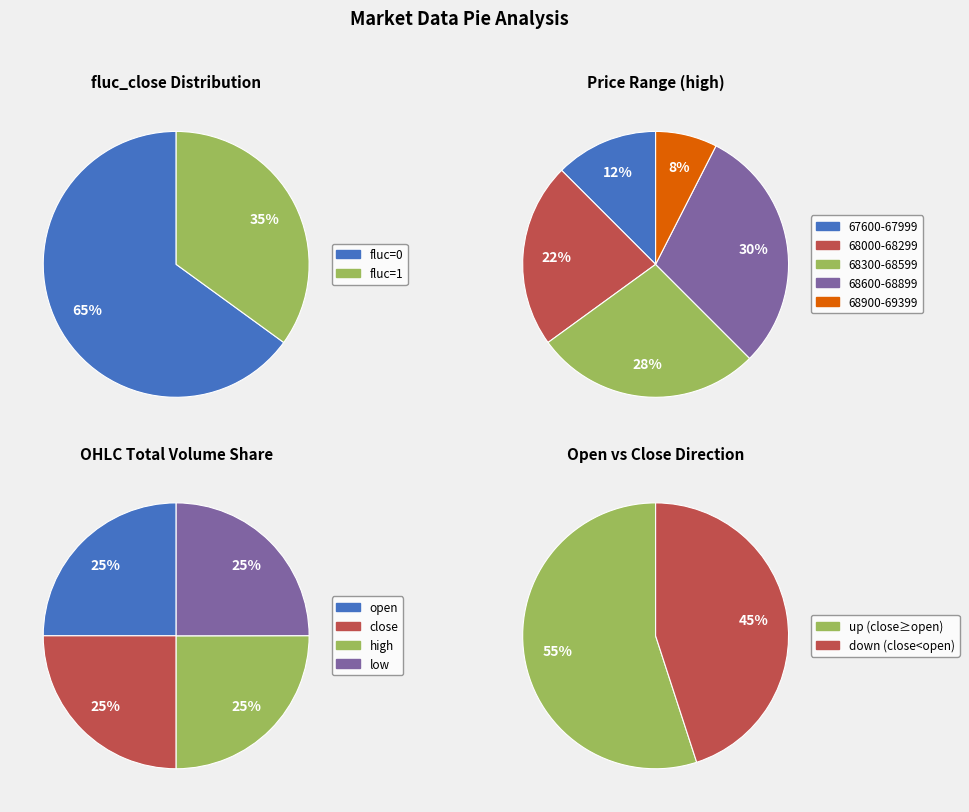

Does 18 account for over 50% of the chart?

No